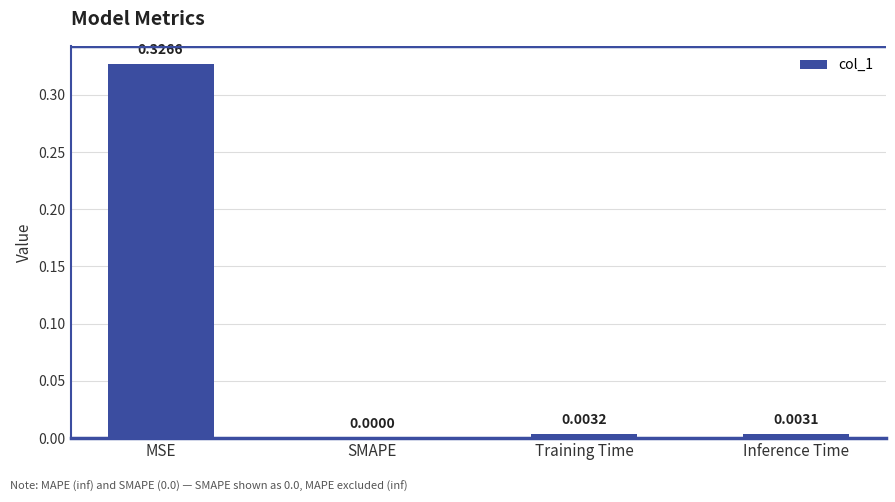

Is it true that the value at Inference Time is 0.0?

True